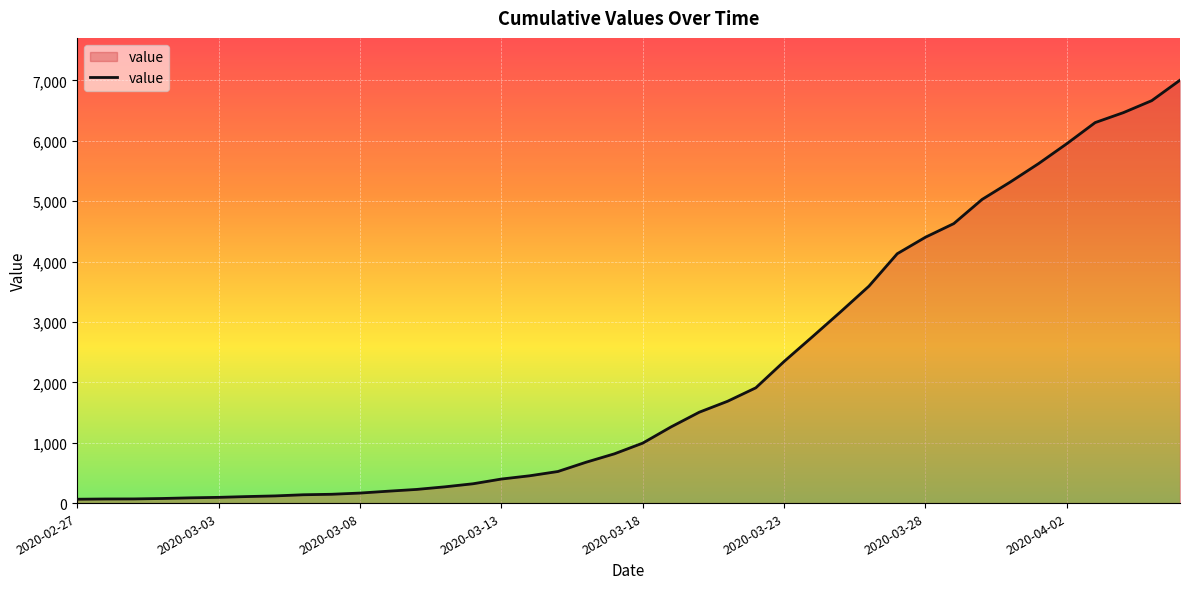

What is the difference between the maximum and minimum values?

6939